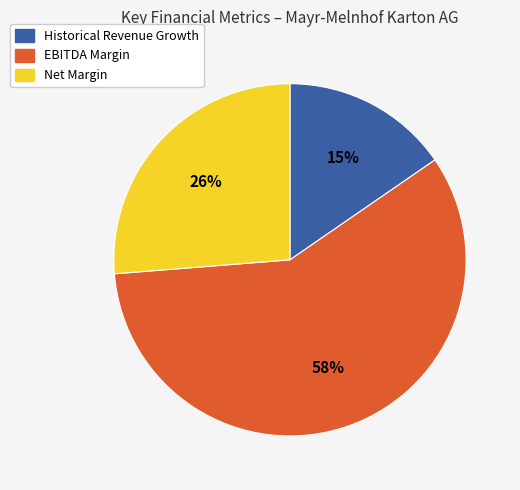

Is the sum of EBITDA Margin and Net Margin greater than half?

Yes